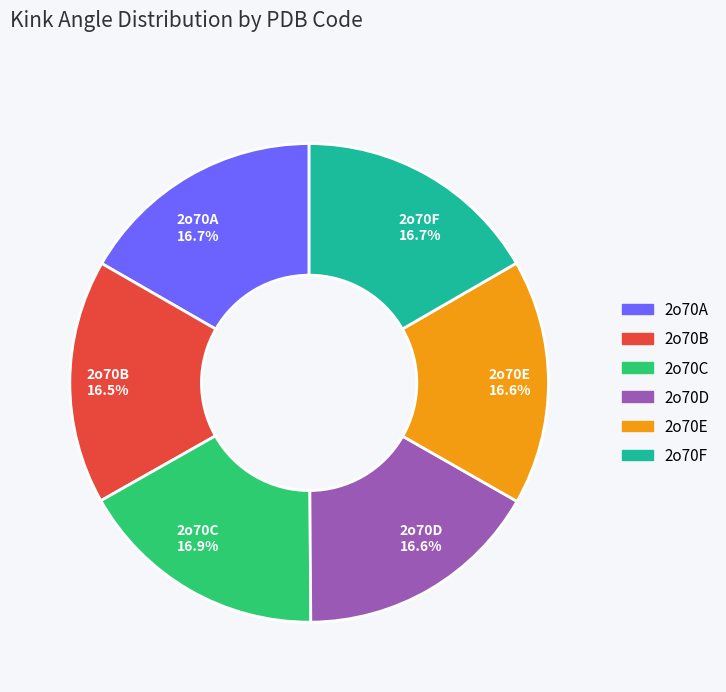

The 2o70F slice represents 17% of the pie. True or false?

True